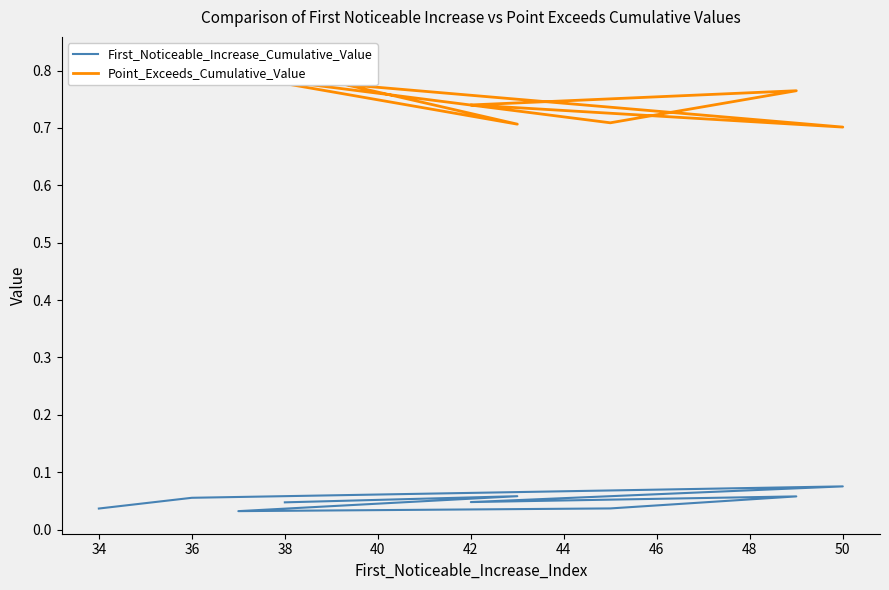

Which has a higher value, 32 or 40?

40